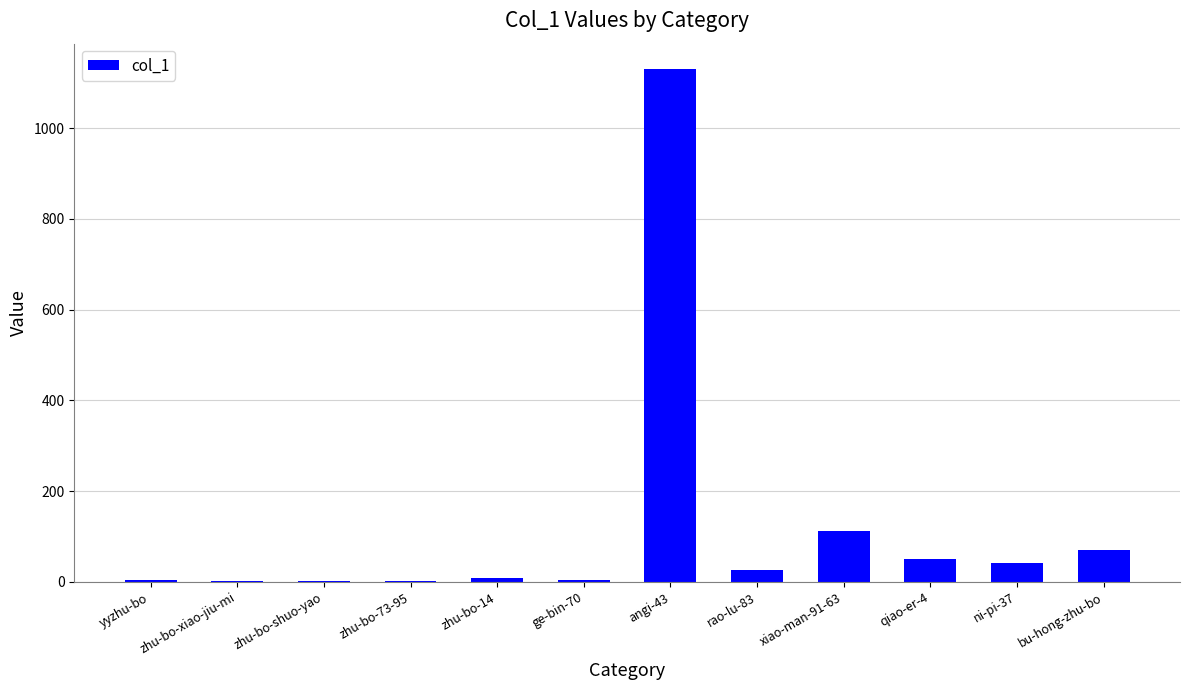

What is the sum of all values?

1451